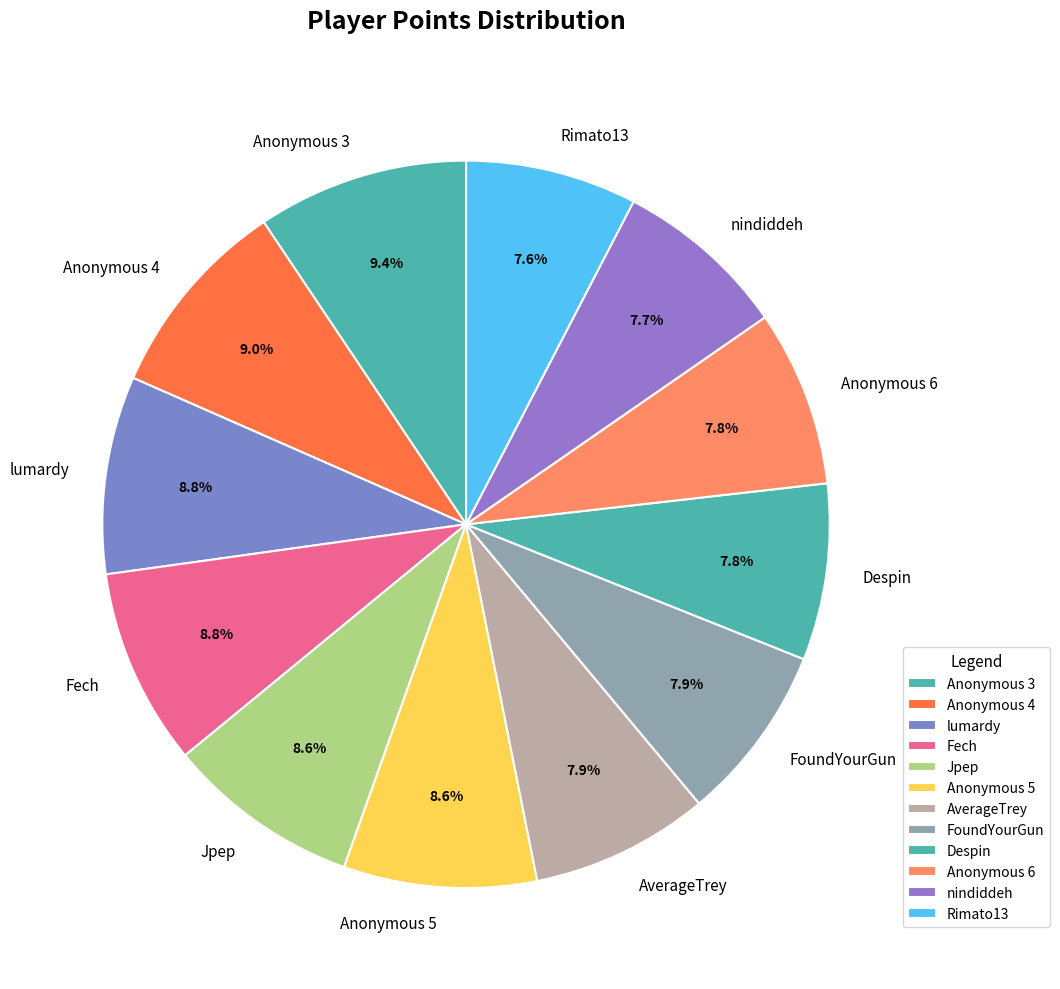

Is the sum of nindiddeh and Despin greater than half?

No